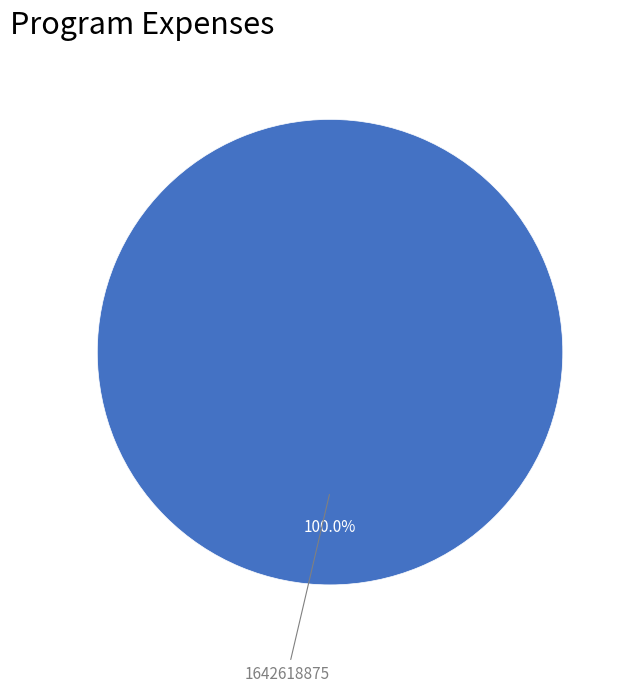

Is there any slice that represents more than half of the pie?

Yes